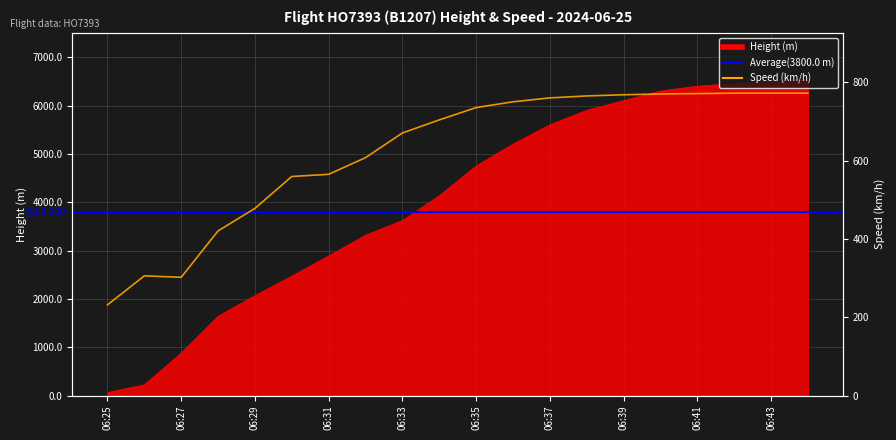

What is the value of the Speed point at the 15th from the left?

768.0